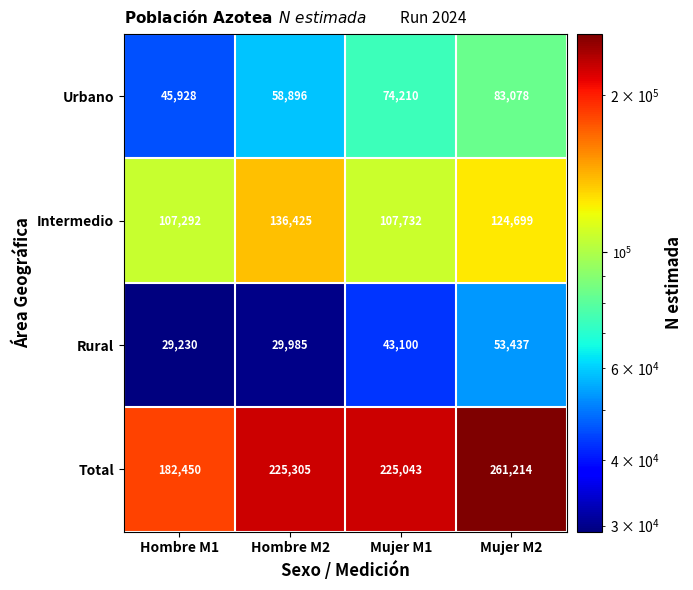

What is the minimum value shown in the chart?

29230